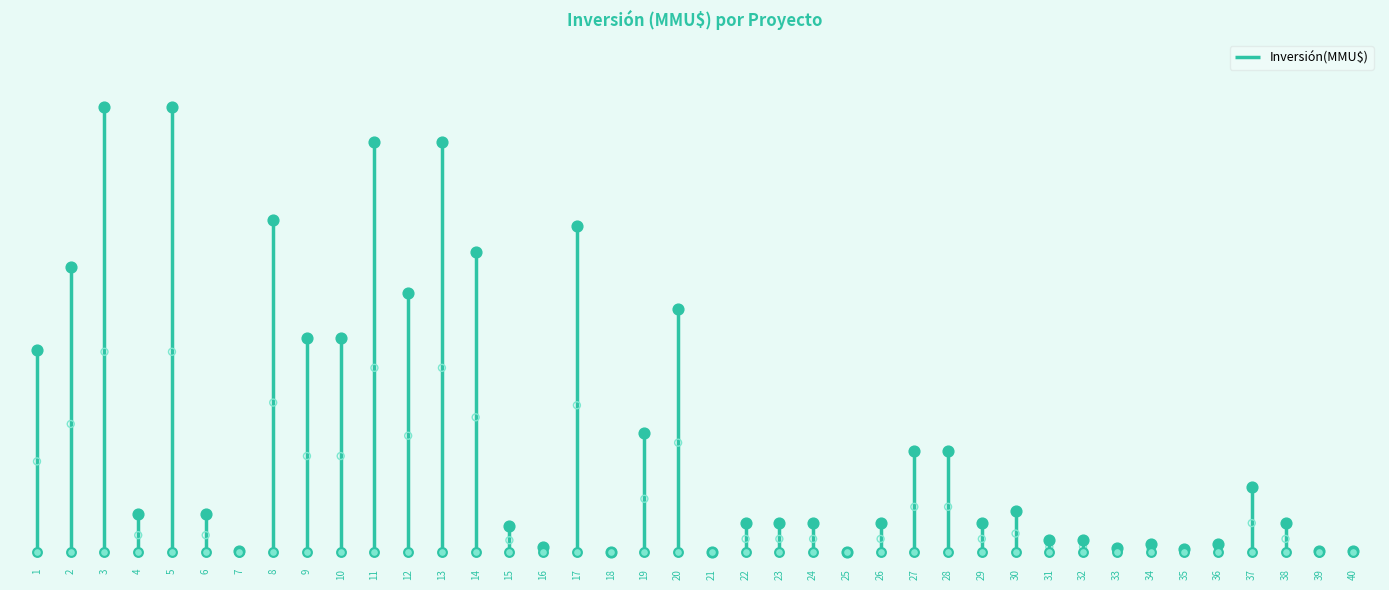

Approximately how many times larger is the value at 29 compared to 3?

0.1